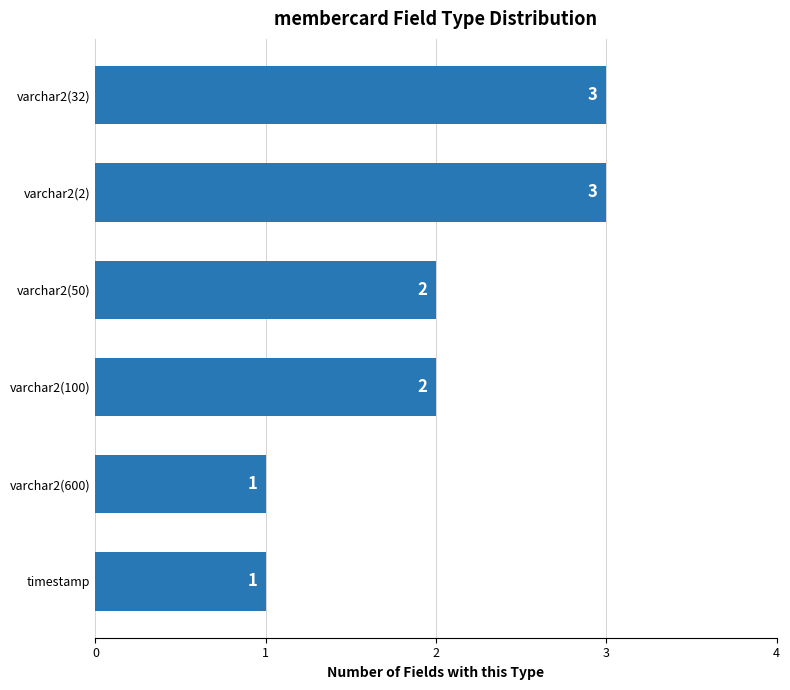

Does the chart contain any negative values?

No